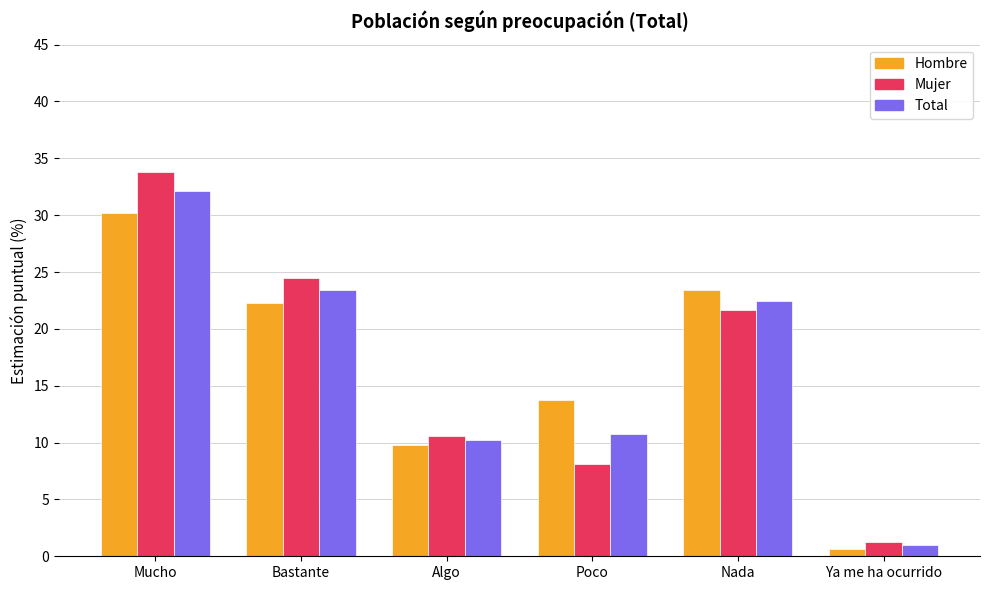

Which series changed the most between Bastante and Nada?

Mujer